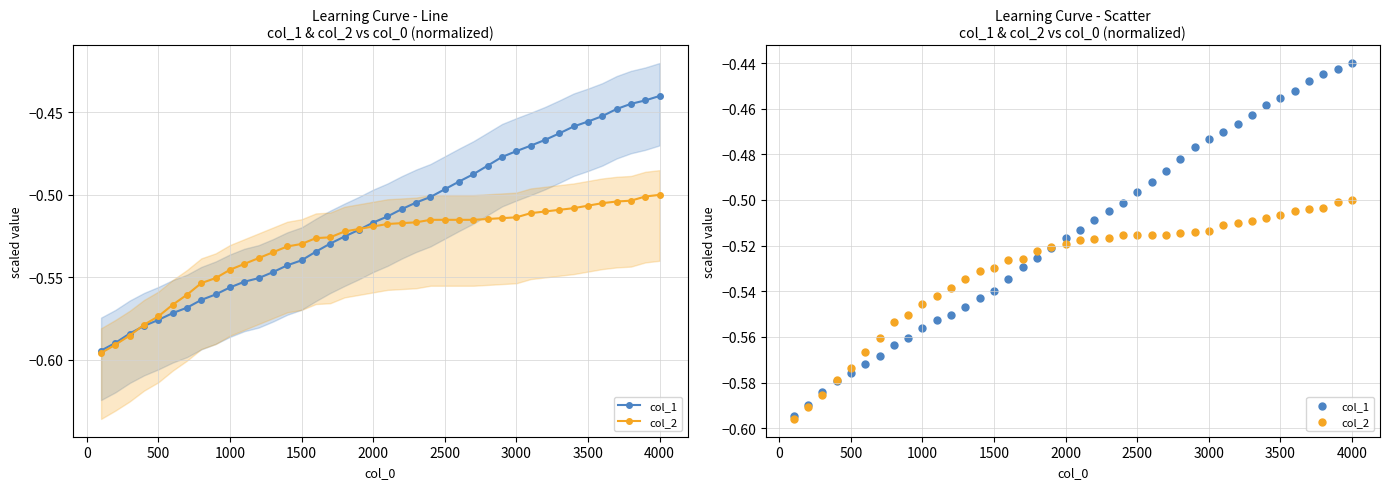

Is the value of col_2 at 31 greater than the value of col_1 at 26?

No